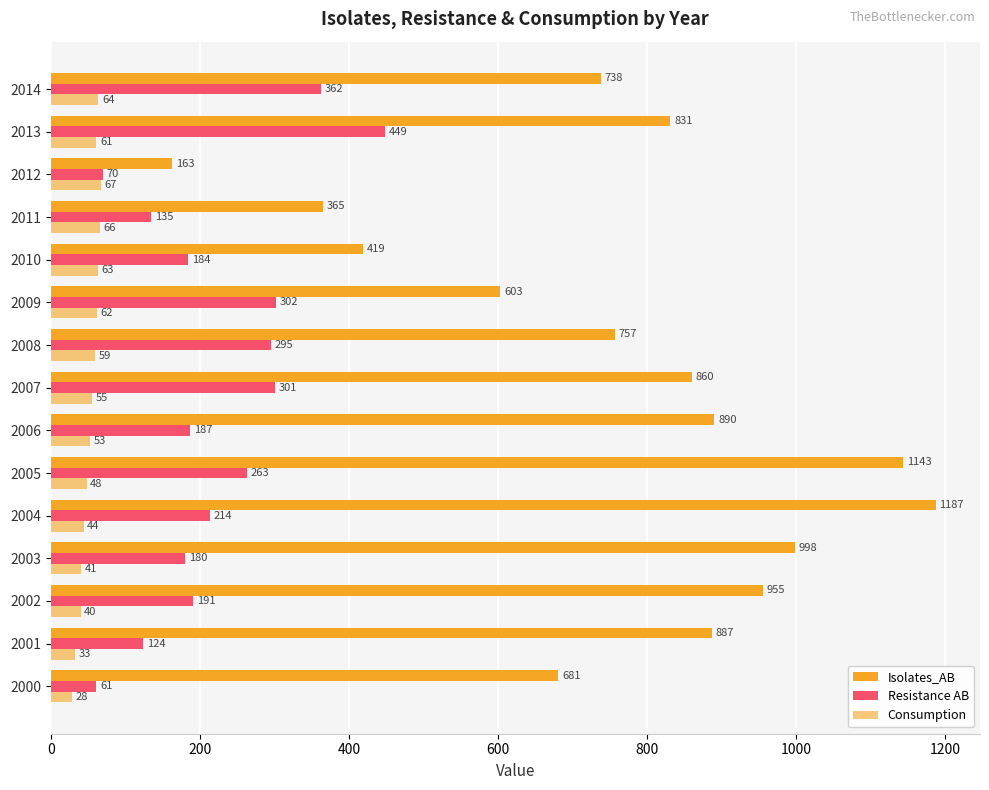

Where does the Consumption series first go above 55?

2008